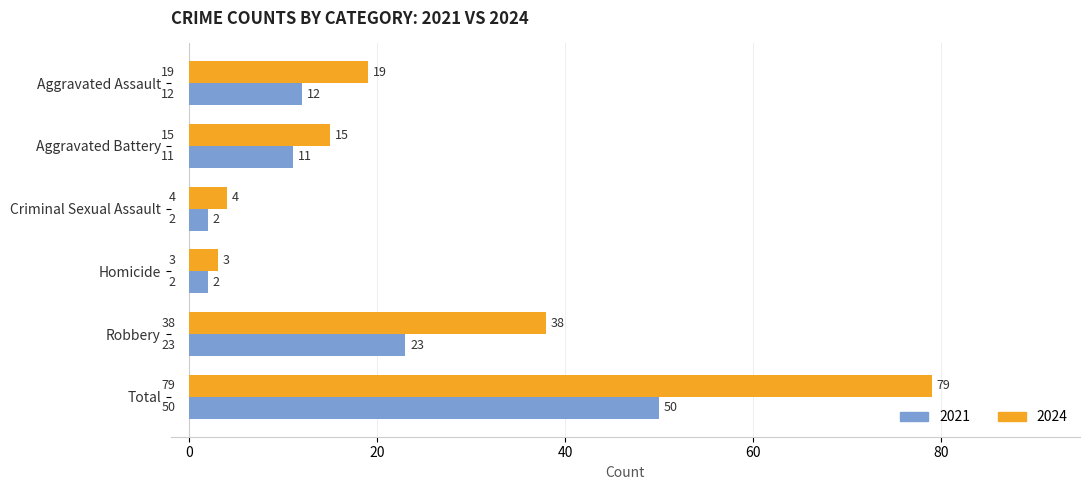

What is the highest value of the 2024 series?

79